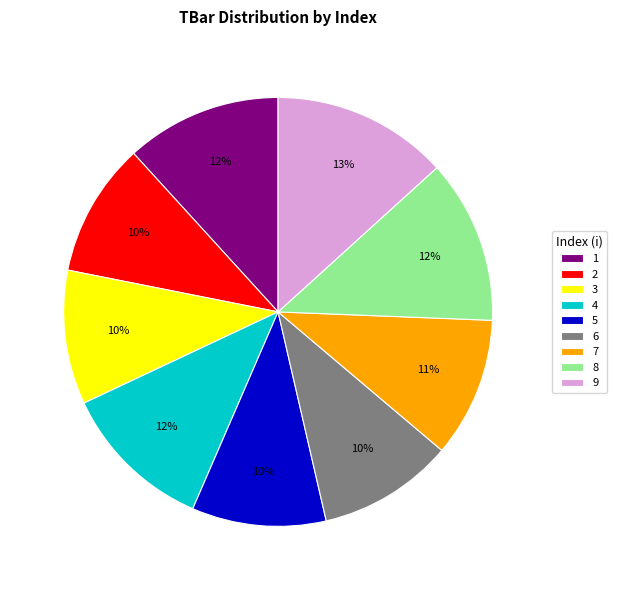

The 6 slice represents 15% of the pie. True or false?

False